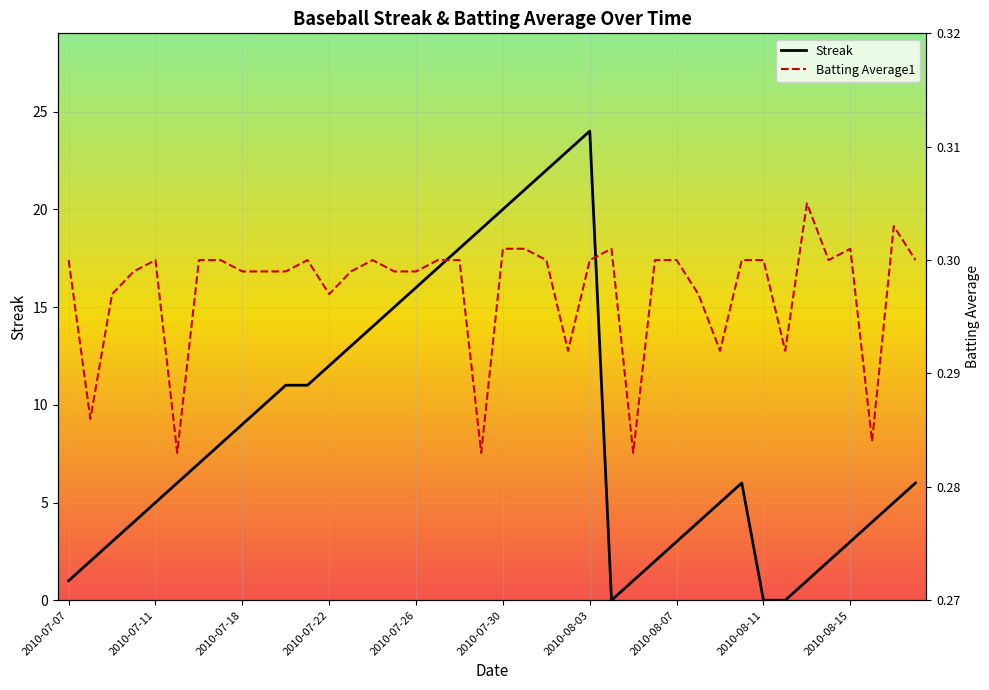

Rank the series by their maximum value, from highest to lowest.

Streak, Batting Average1